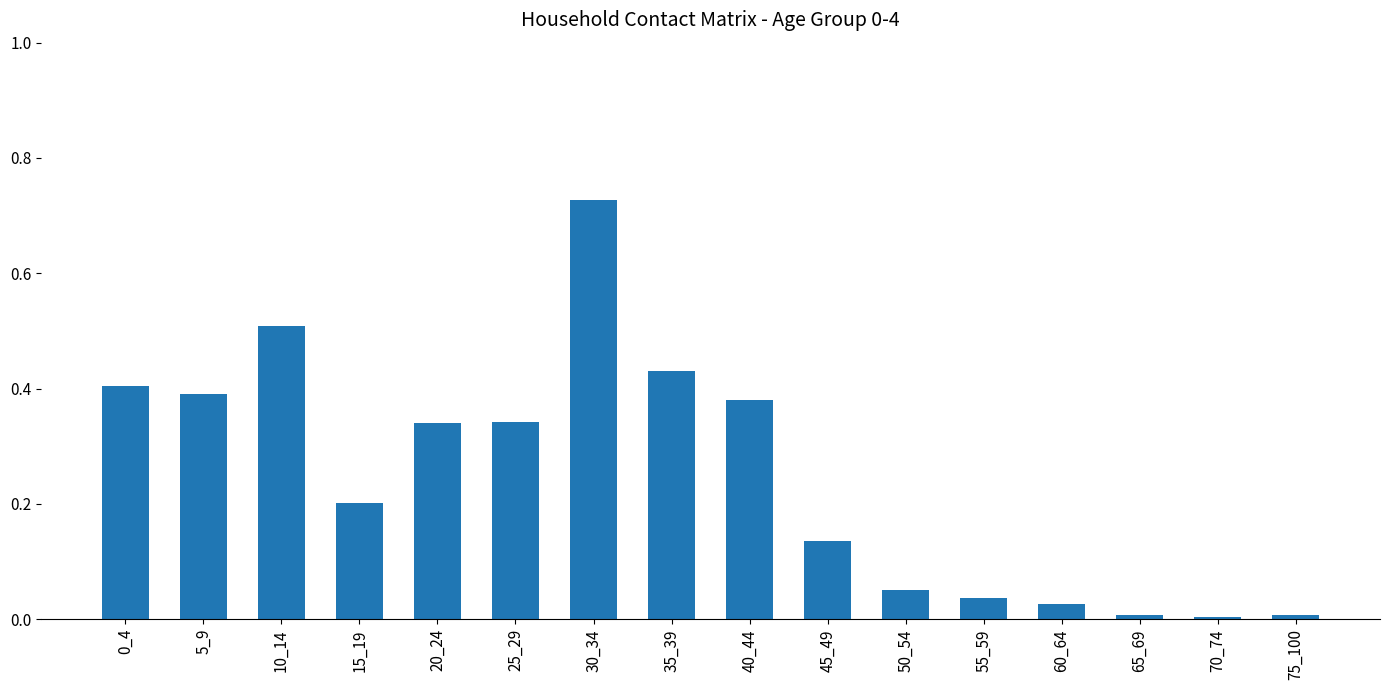

True or false: the data shows 0.0 at 55_59.

True